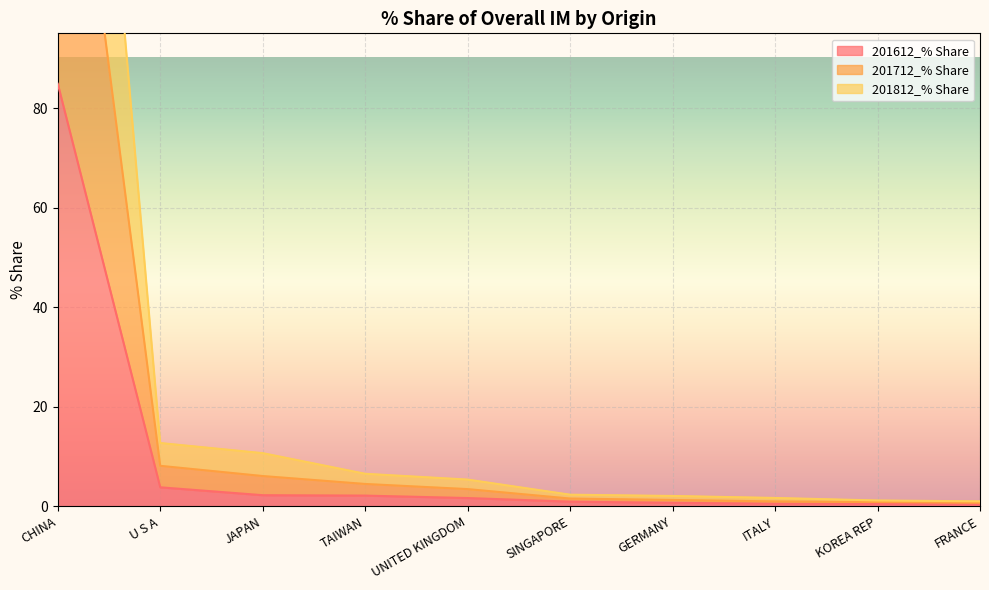

True or false: 201812_% Share and 201712_% Share cross at least once.

False